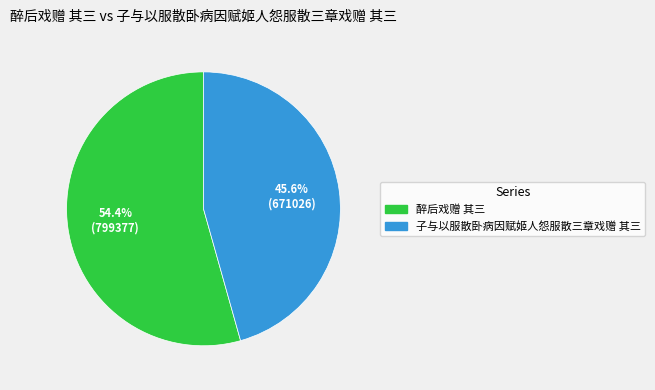

Is it true that 醉后戏赠 其三 is 54% of the pie?

True